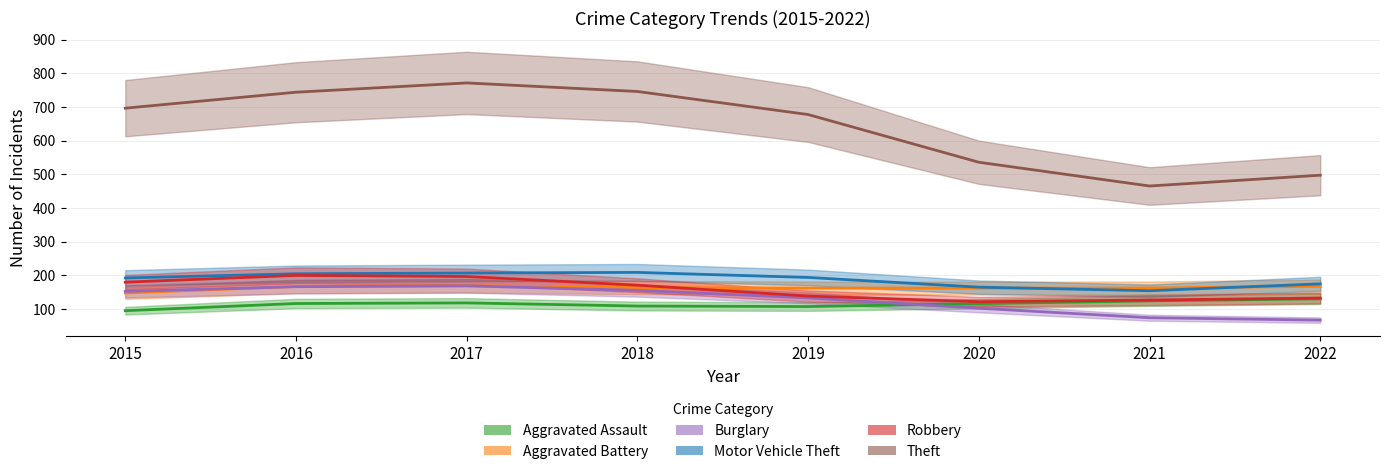

At which label does Aggravated Battery reach its minimum?

2015